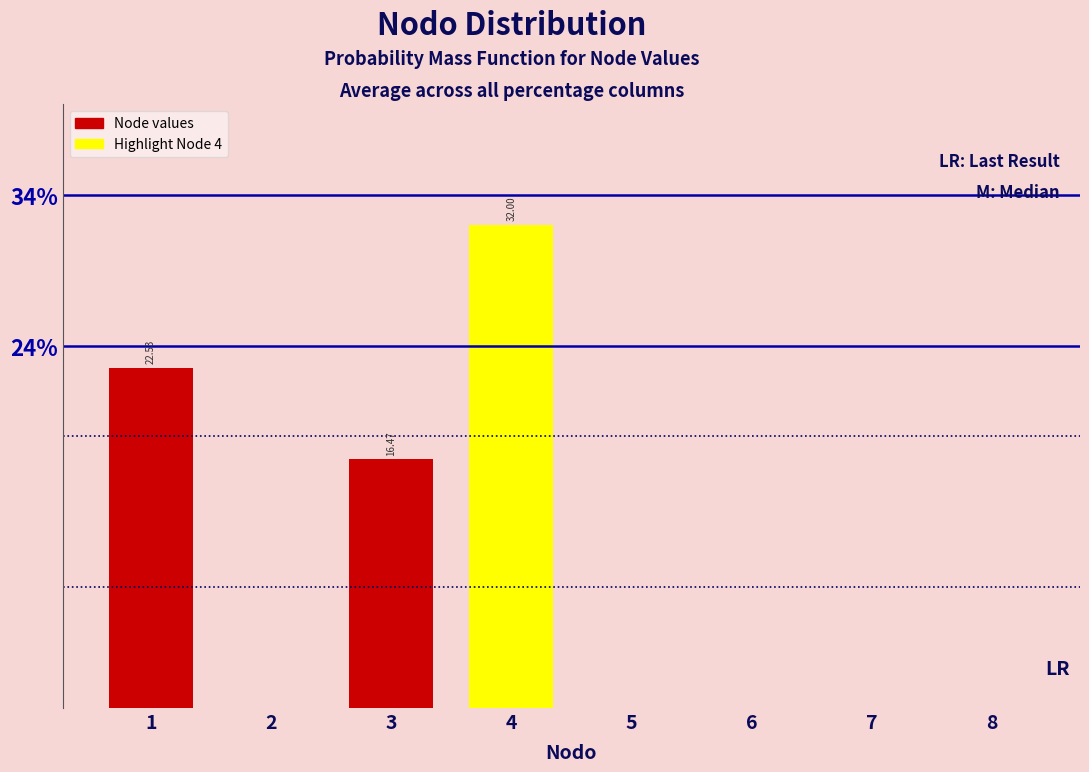

What is the sum of all values?

71.0